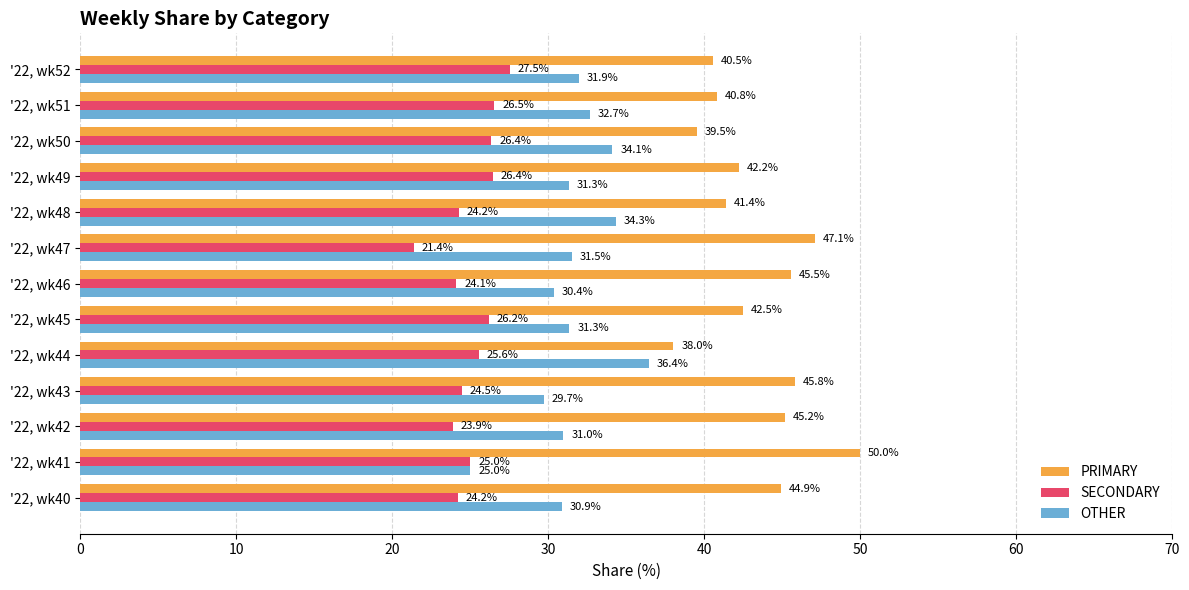

List the labels in order of PRIMARY value, largest first.

'22, wk41, '22, wk47, '22, wk43, '22, wk46, '22, wk42, '22, wk40, '22, wk45, '22, wk49, '22, wk48, '22, wk51, '22, wk52, '22, wk50, '22, wk44